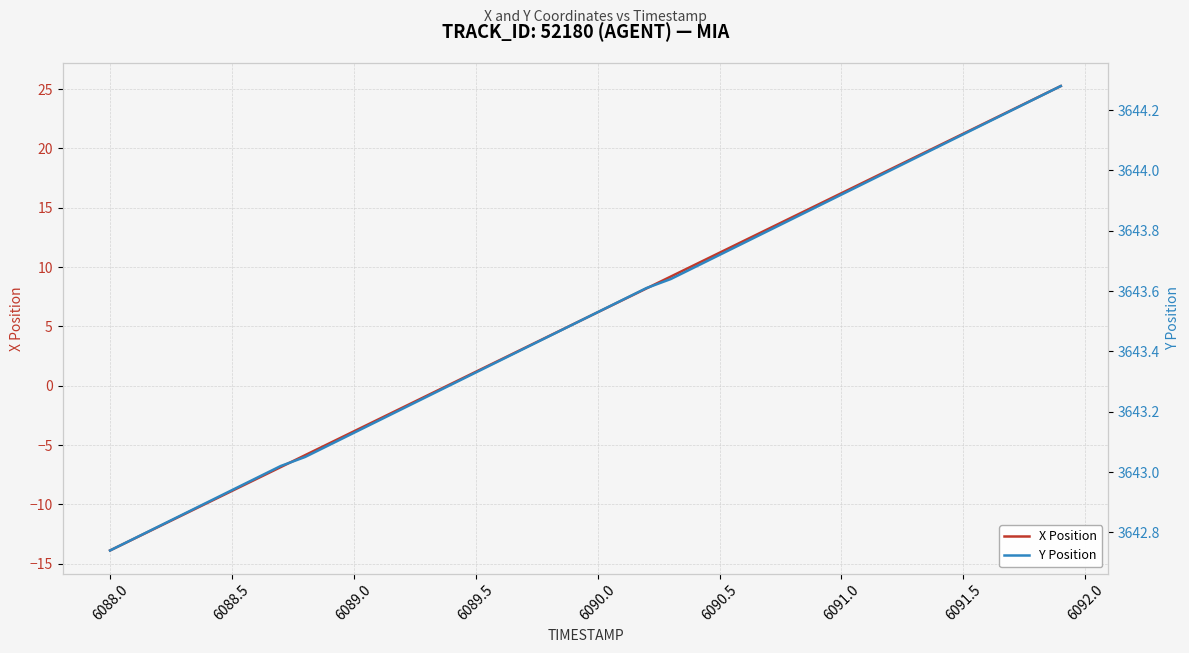

True or false: X Position has a value of 32.8 at 6091.5.

False